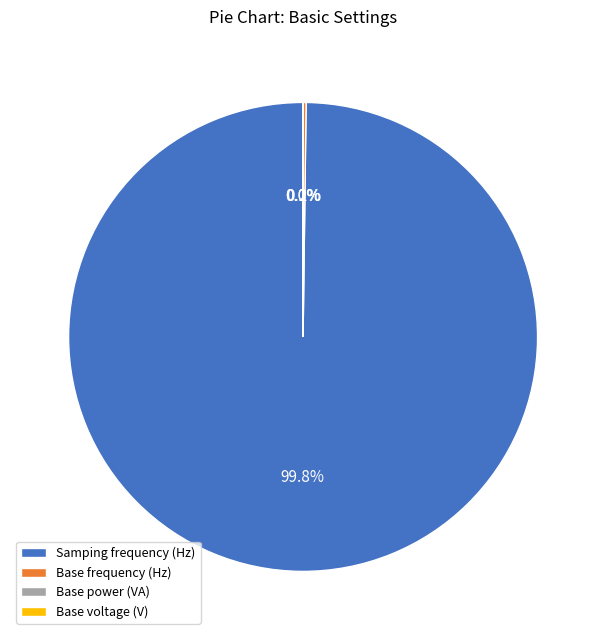

How much of the chart is everything except Samping frequency (Hz)?

0.2%